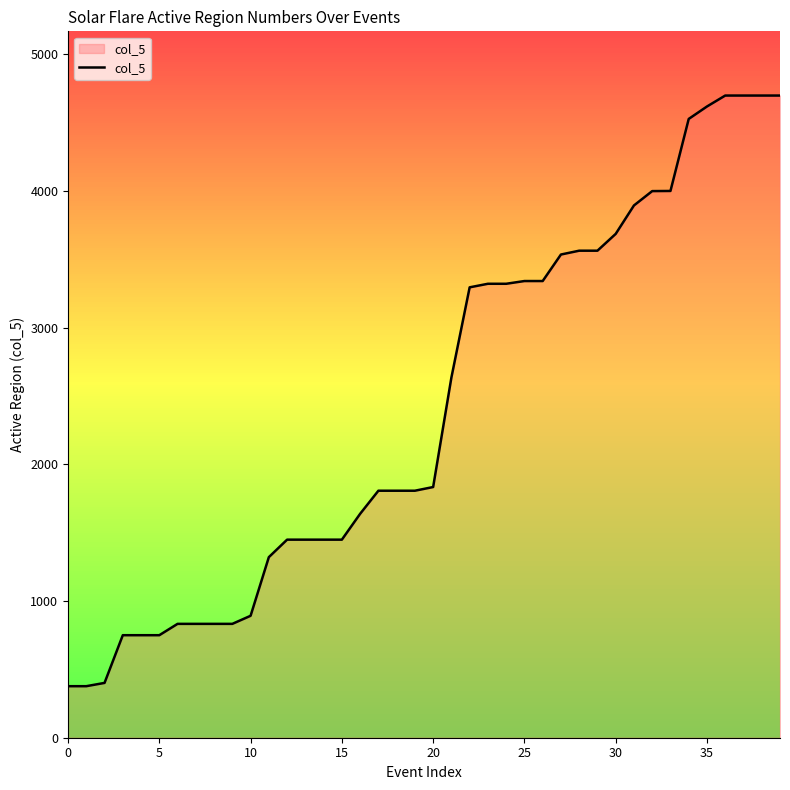

What is the greatest value displayed?

4698